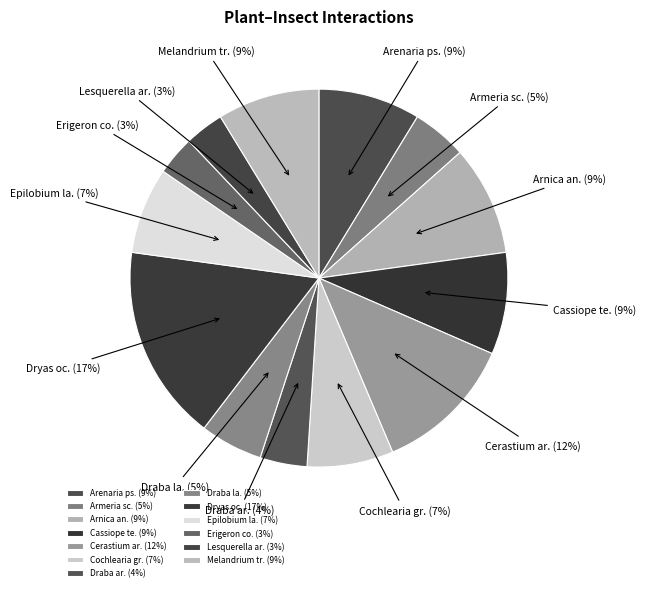

What is the largest slice in the pie chart?

Dryas oc. (17%)